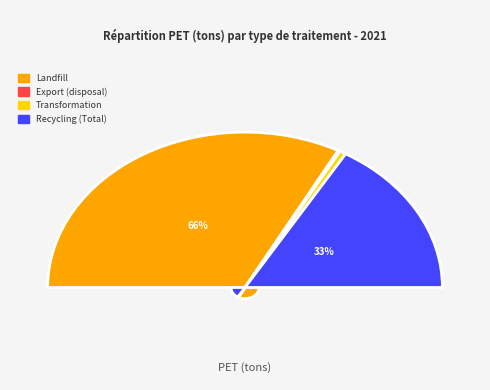

How many segments does this pie chart have?

4